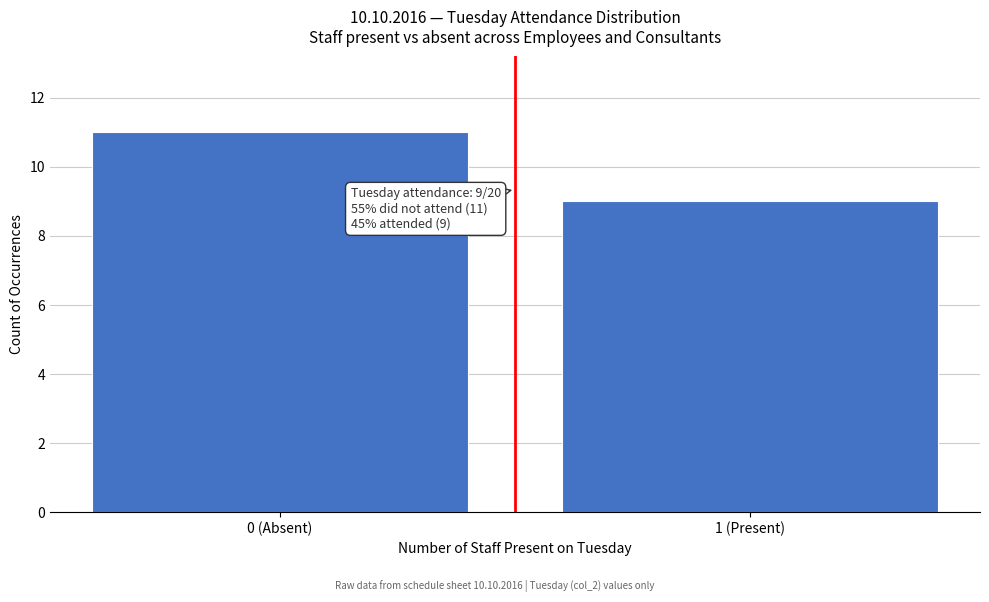

Reading right to left, transcribe all the data shown in this chart.

1 (Present)=9	0 (Absent)=11